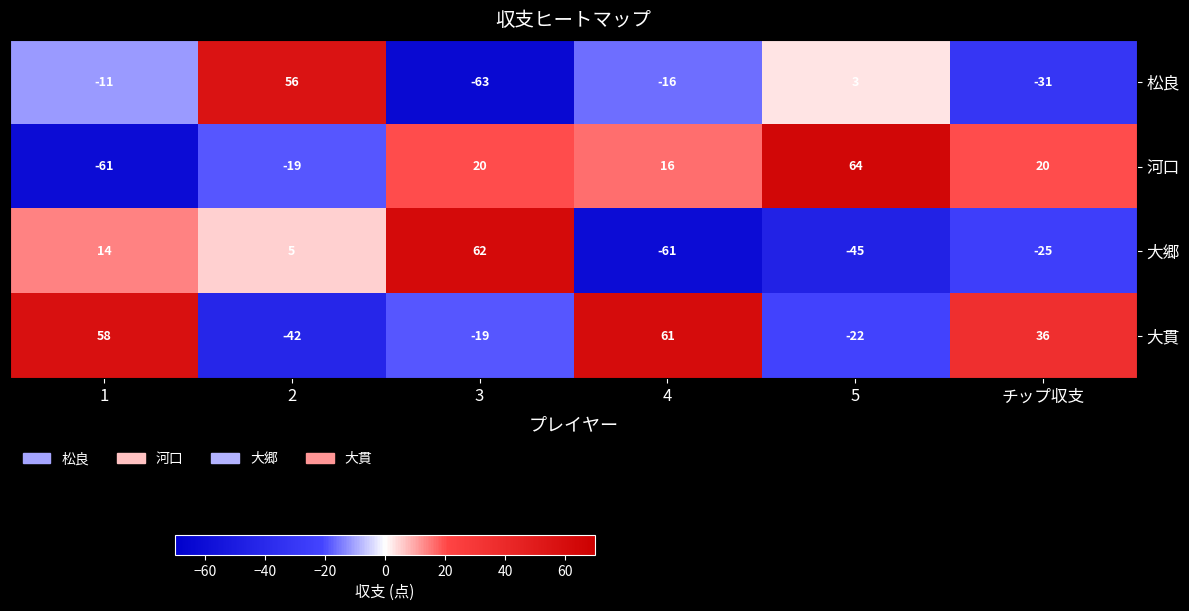

The value of 河口 at チップ収支 is 20. True or false?

True